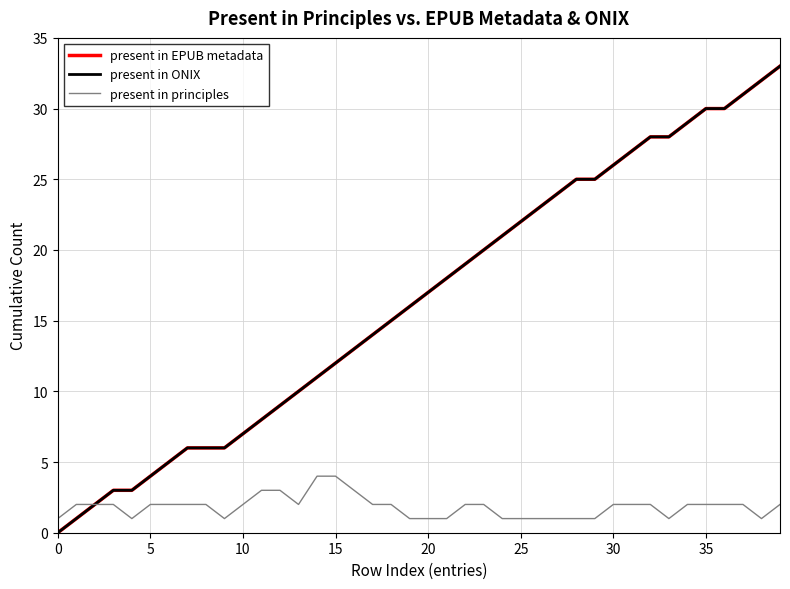

Is this an area chart (filled region under the line)?

No